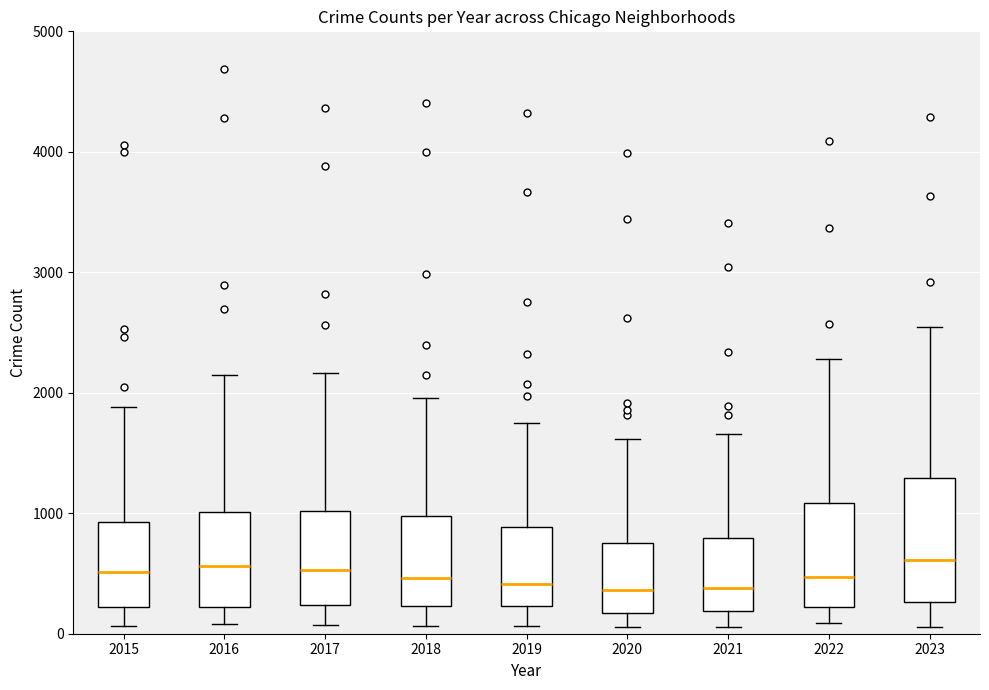

Reading left to right, transcribe this box plot: for each box, give where its median line is, the range the box spans, and where its two whiskers end, as read against the y-axis. The values are not printed on the chart, so give them approximately, as read against the axis.

2015: median 500, box 200 to 900, whiskers 100 to 1900
2016: median 600, box 200 to 1000, whiskers 100 to 2200
2017: median 500, box 200 to 1000, whiskers 100 to 2200
2018: median 500, box 200 to 1000, whiskers 100 to 2000
2019: median 400, box 200 to 900, whiskers 100 to 1800
2020: median 400, box 200 to 800, whiskers 100 to 1600
2021: median 400, box 200 to 800, whiskers 100 to 1700
2022: median 500, box 200 to 1100, whiskers 100 to 2300
2023: median 600, box 300 to 1300, whiskers 100 to 2600